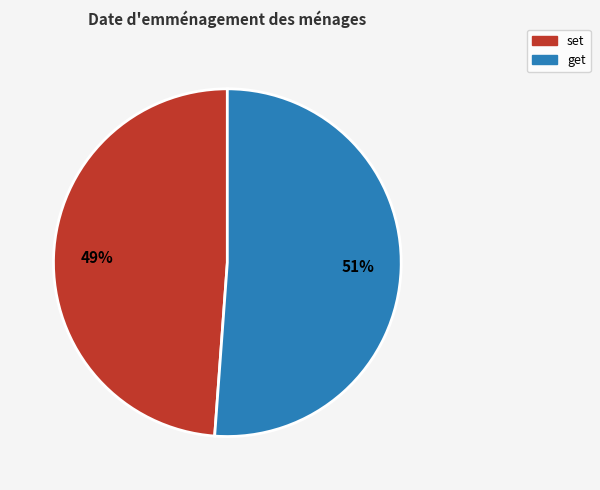

How many slices are in this pie chart?

2